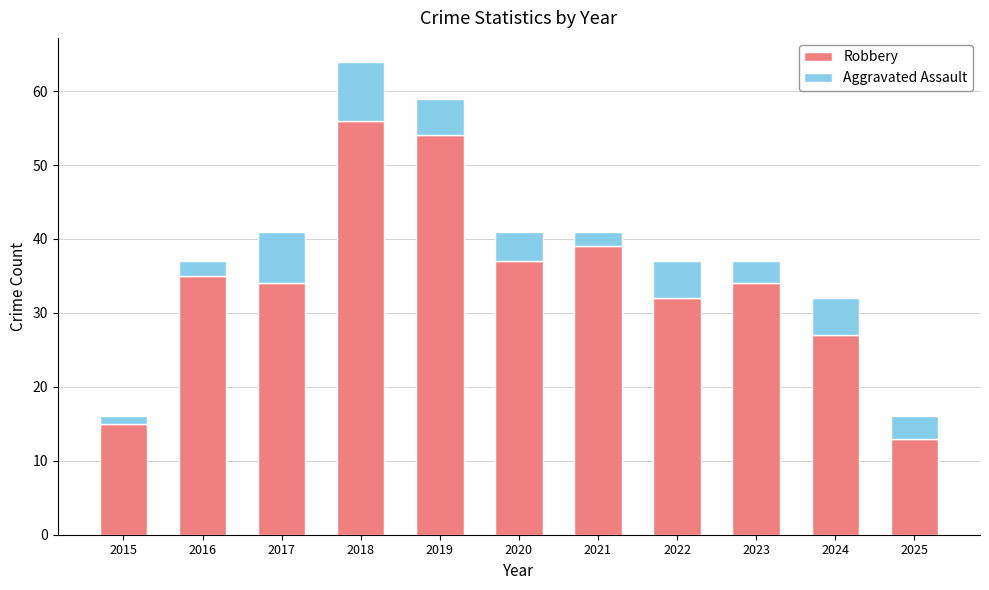

Read the Robbery value at 2024, to the nearest 10.

30